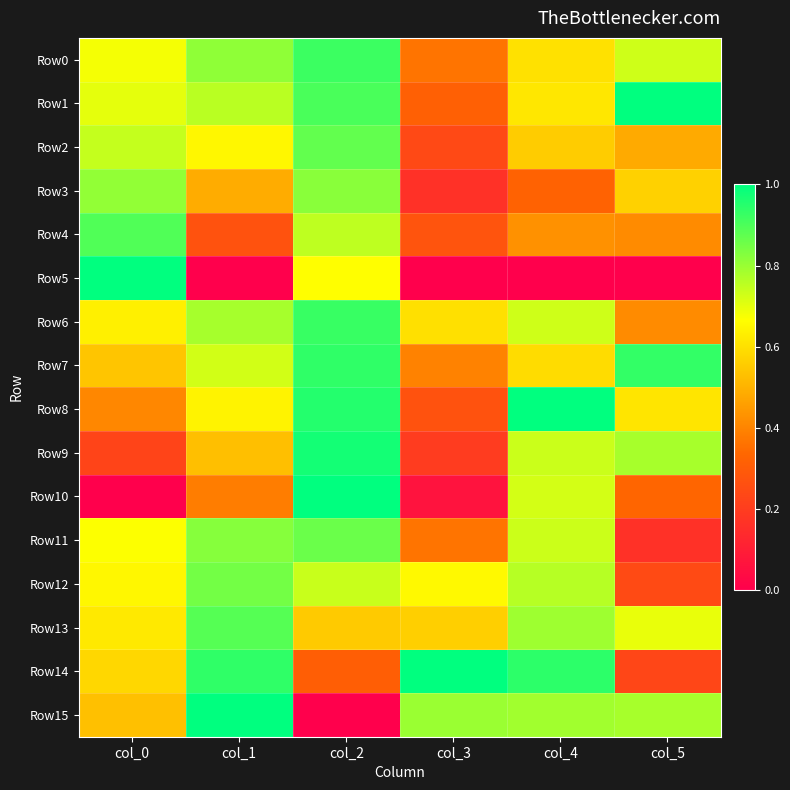

Rank the series by their maximum value, from highest to lowest.

Row1, Row5, Row8, Row10, Row14, Row15, Row9, Row7, Row6, Row0, Row4, Row13, Row2, Row11, Row12, Row3